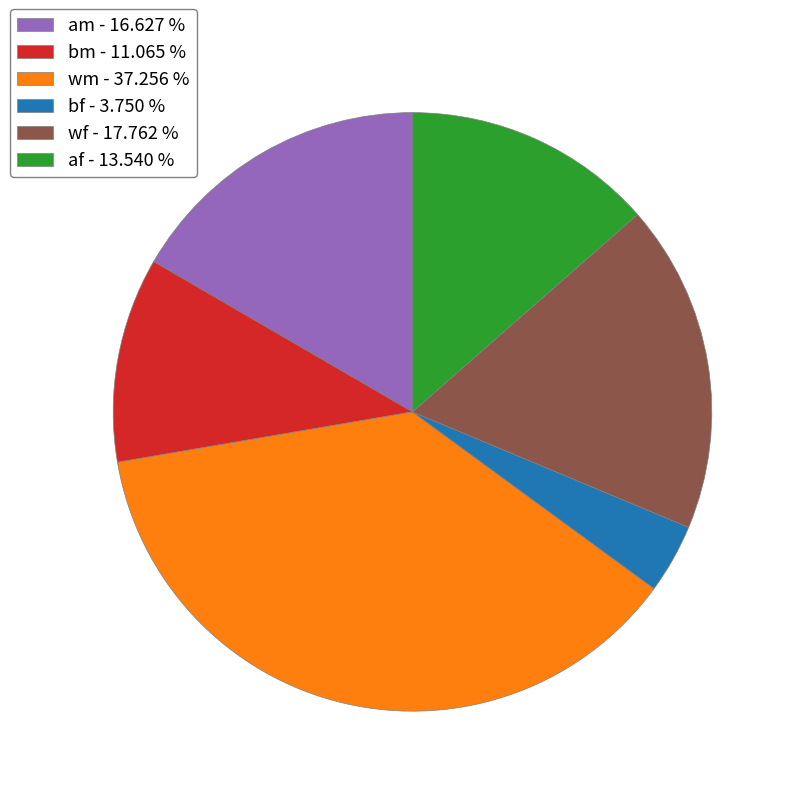

Which category has the smallest portion of the pie?

bf